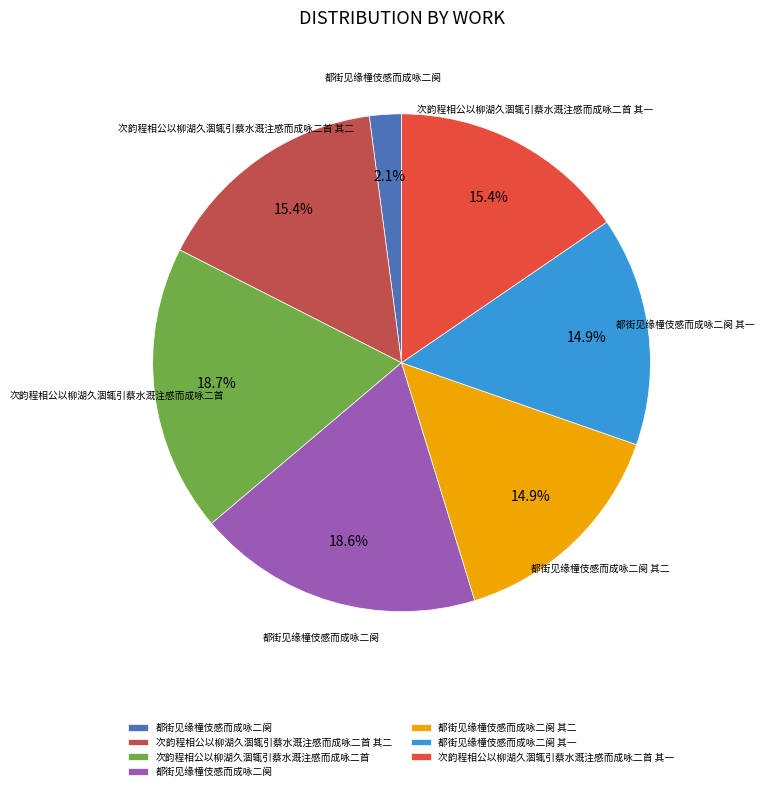

Is there a majority slice in this chart?

No